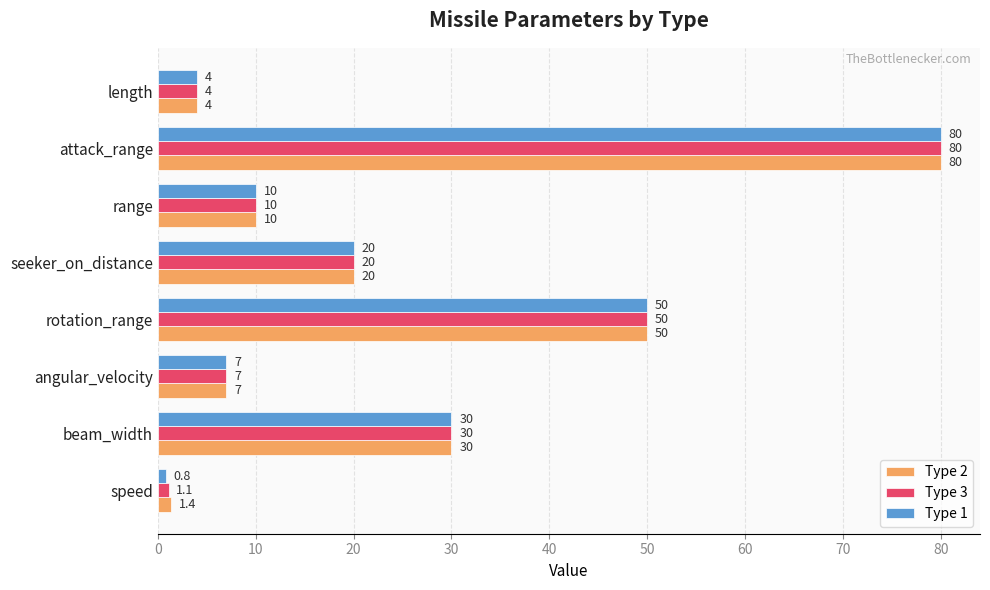

How many values in the Type 3 series are below 20?

4